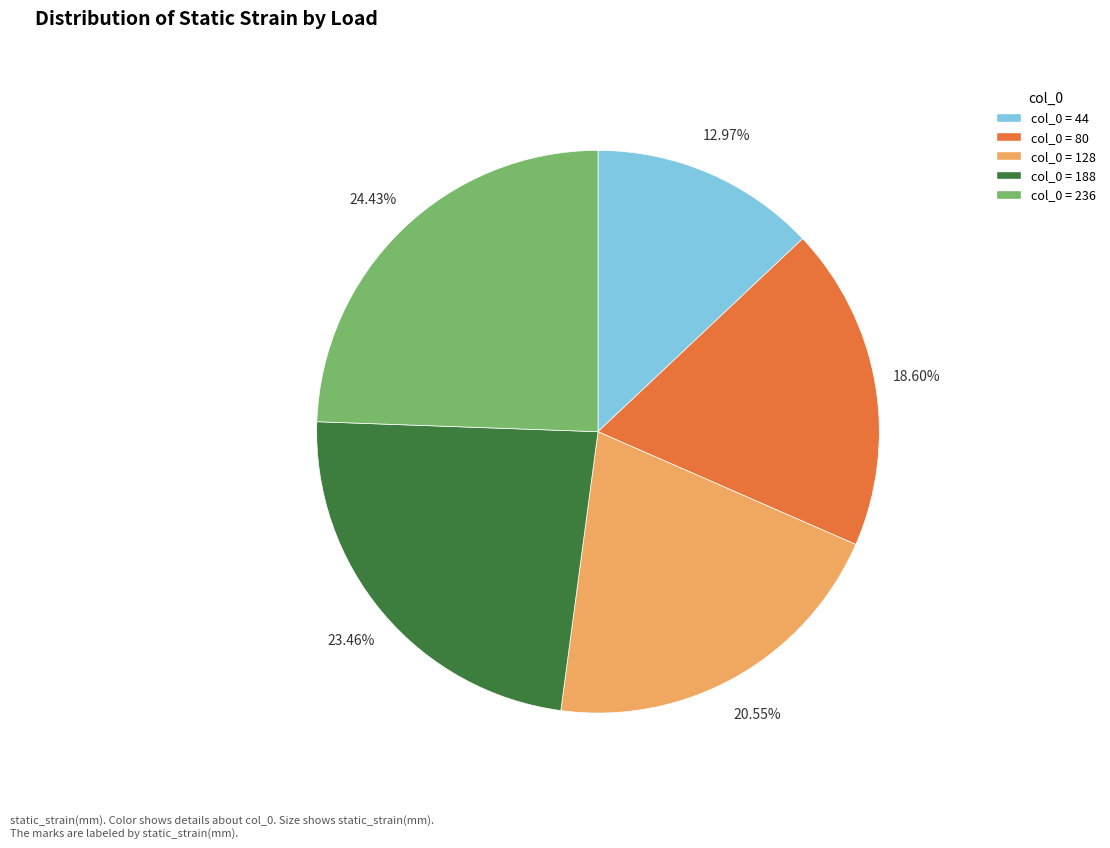

Does any single category account for the majority?

No